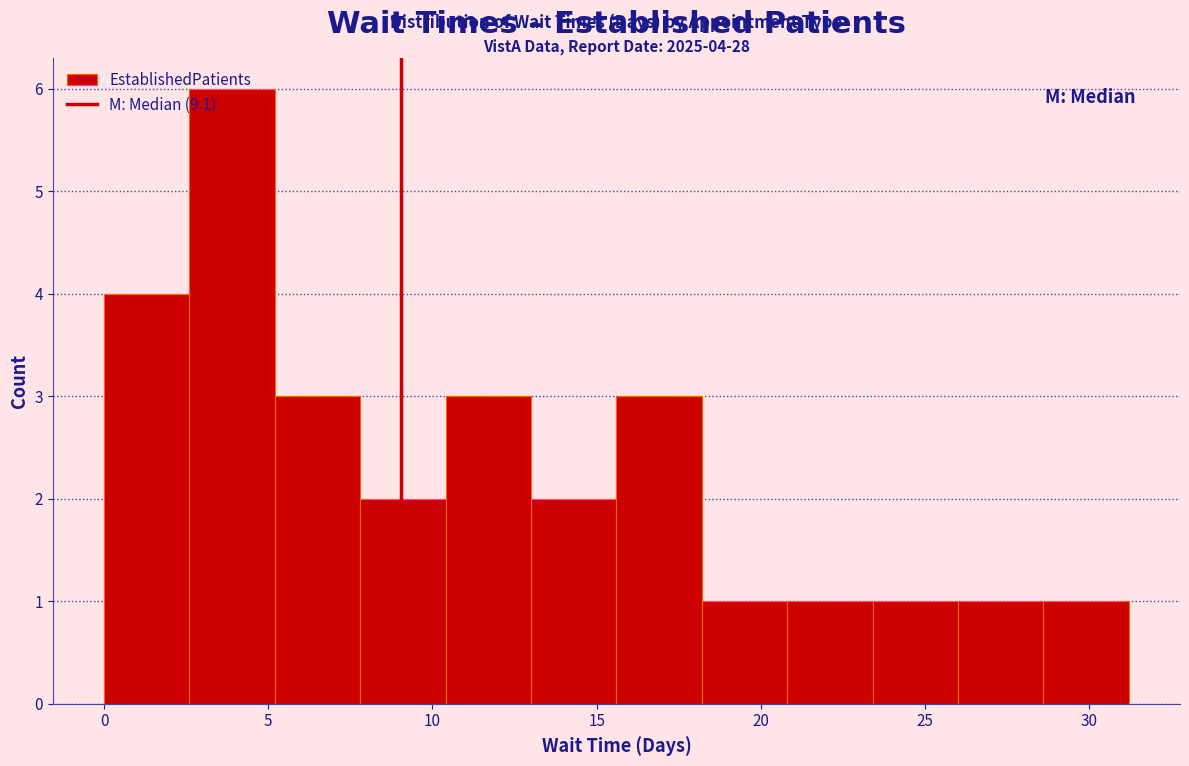

Which range on the x-axis has the tallest bar?

2.6 to 5.2